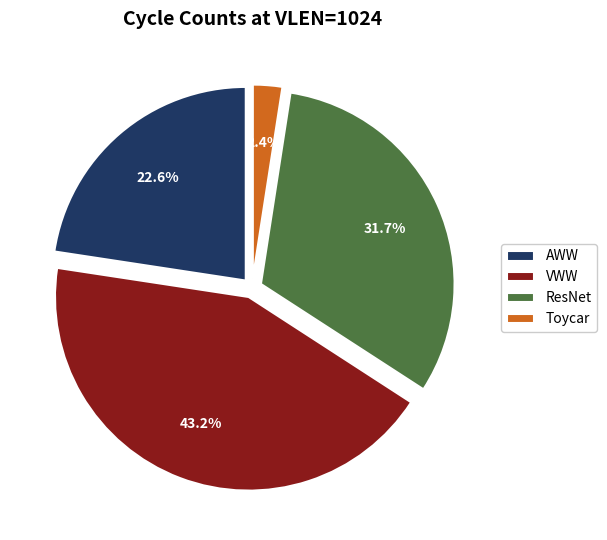

Is Toycar the majority of the pie?

No